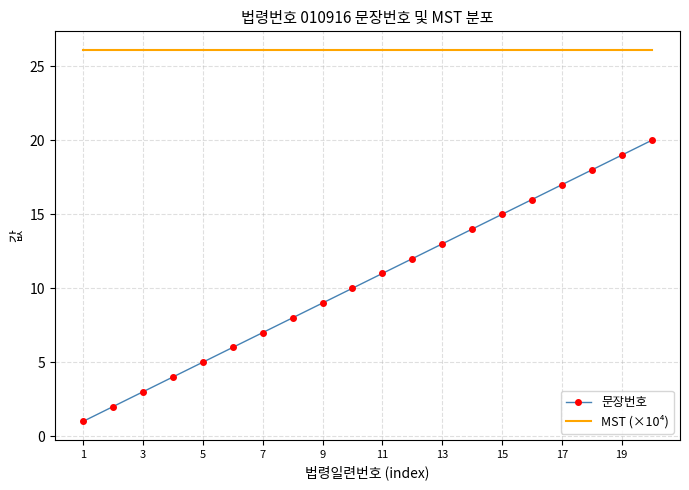

List the series in order of their overall mean, highest first.

MST (×10⁴), 문장번호